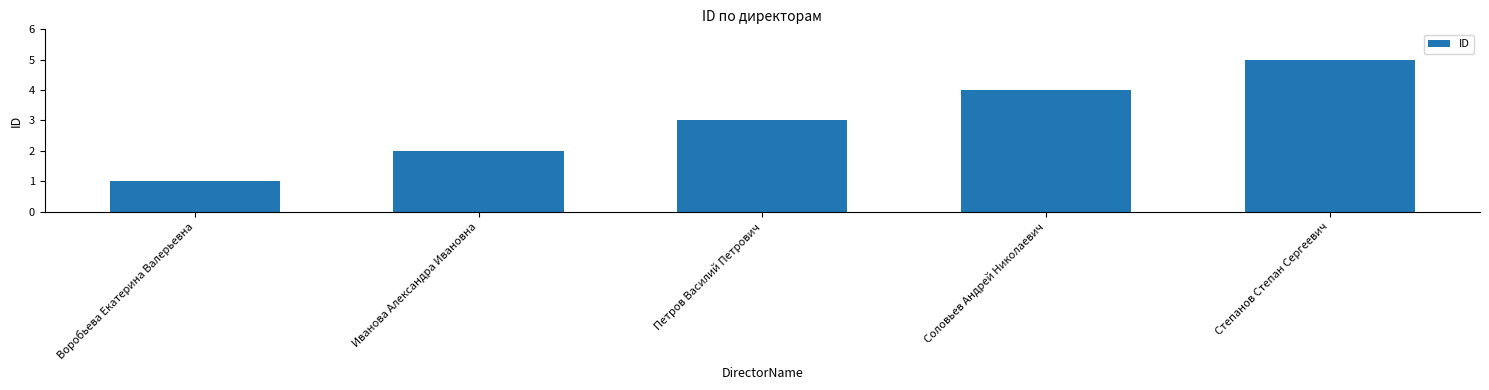

What is the sum of the values at Иванова Александра Ивановна and Соловьев Андрей Николаевич?

6